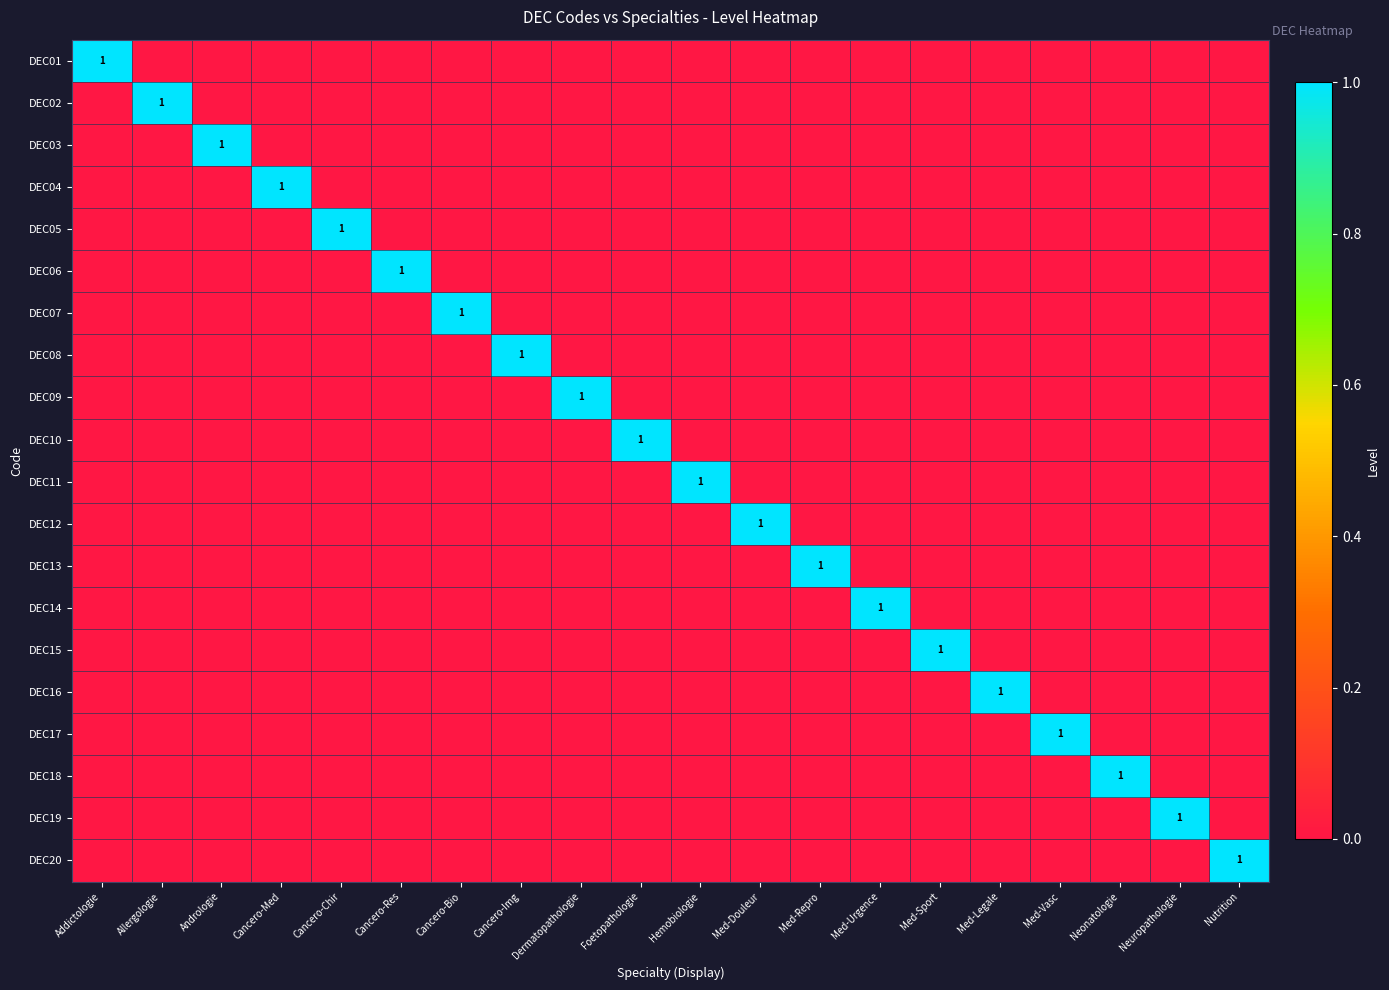

At how many categories does at least one series exceed 0?

20